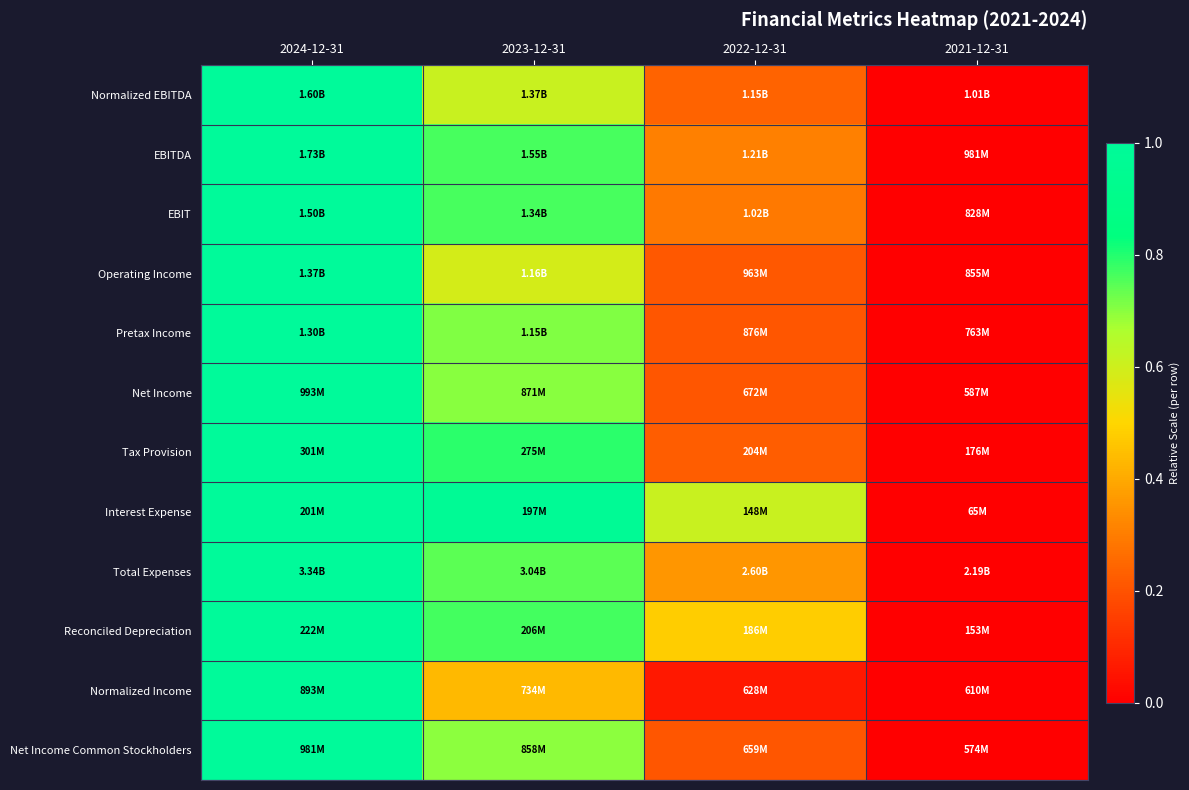

How many categories are shown in the chart?

4